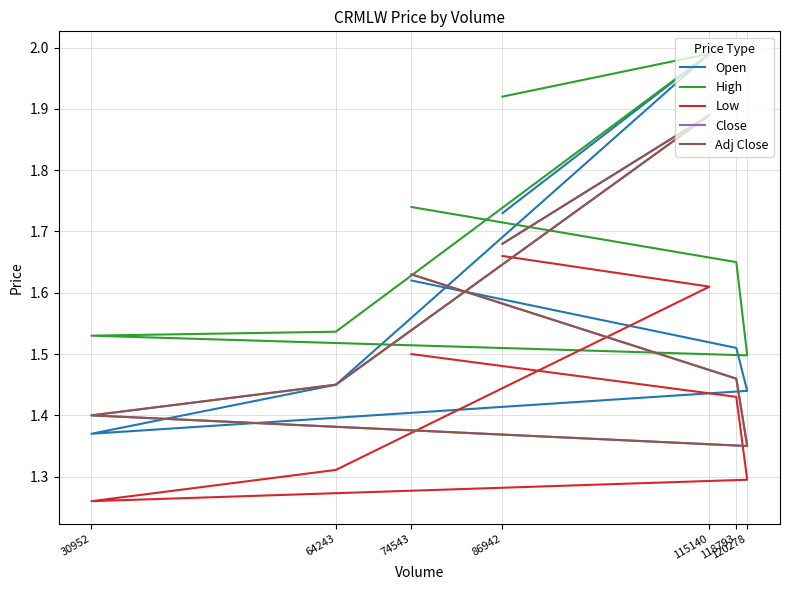

Where is the first local minimum for Adj Close?

120278